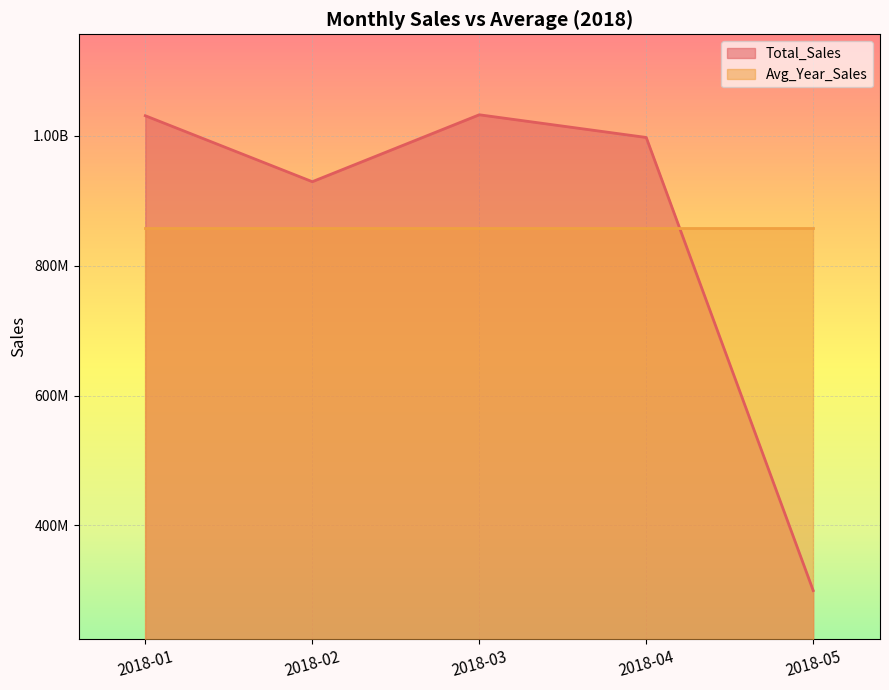

Reading left to right, extract all data points from this chart.

1030735954.9	929204272.0	1032200844.5	997268563.9	299832451.0